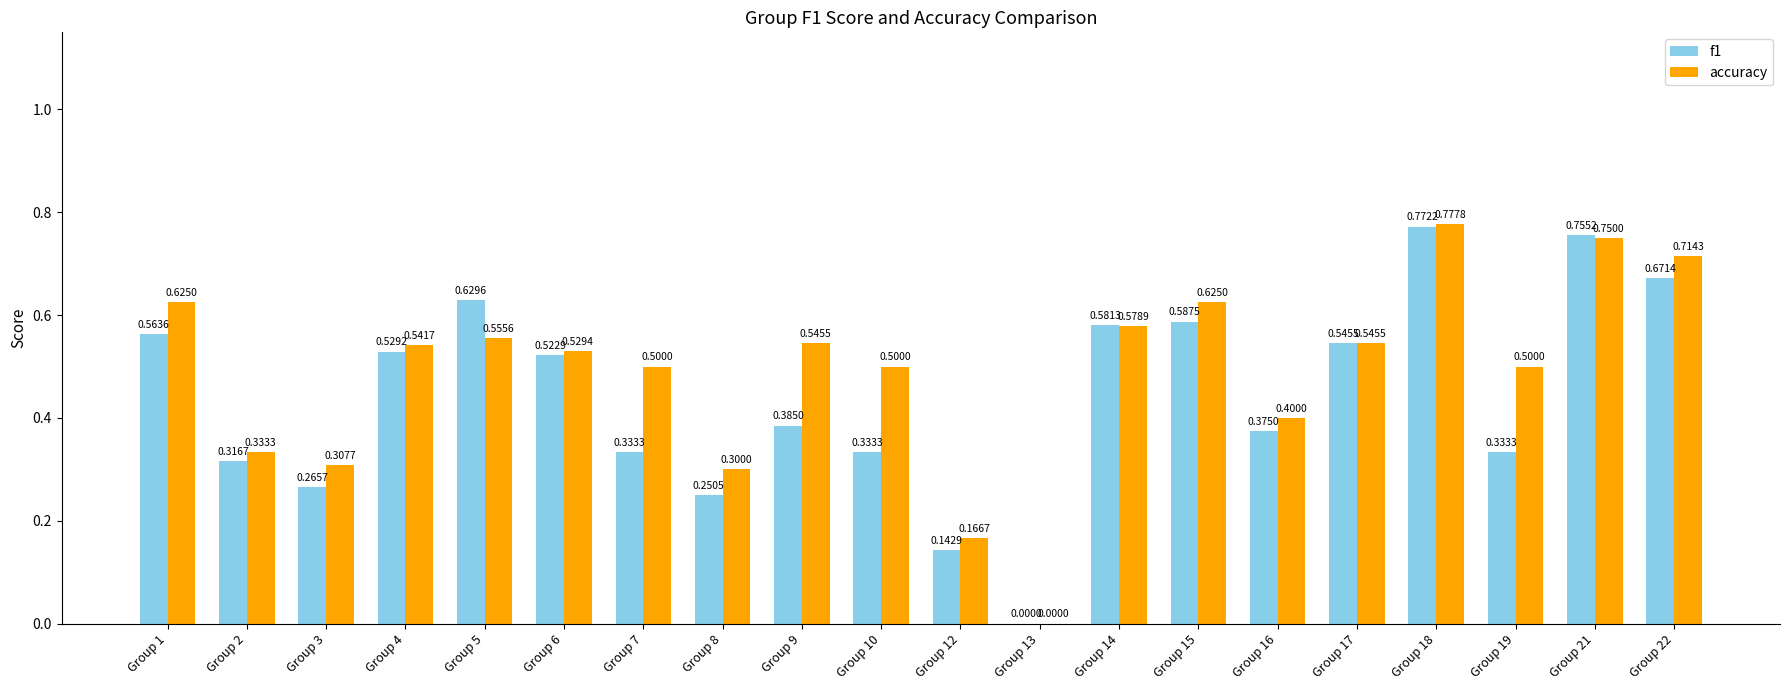

What are all the series names shown in the legend?

f1, accuracy